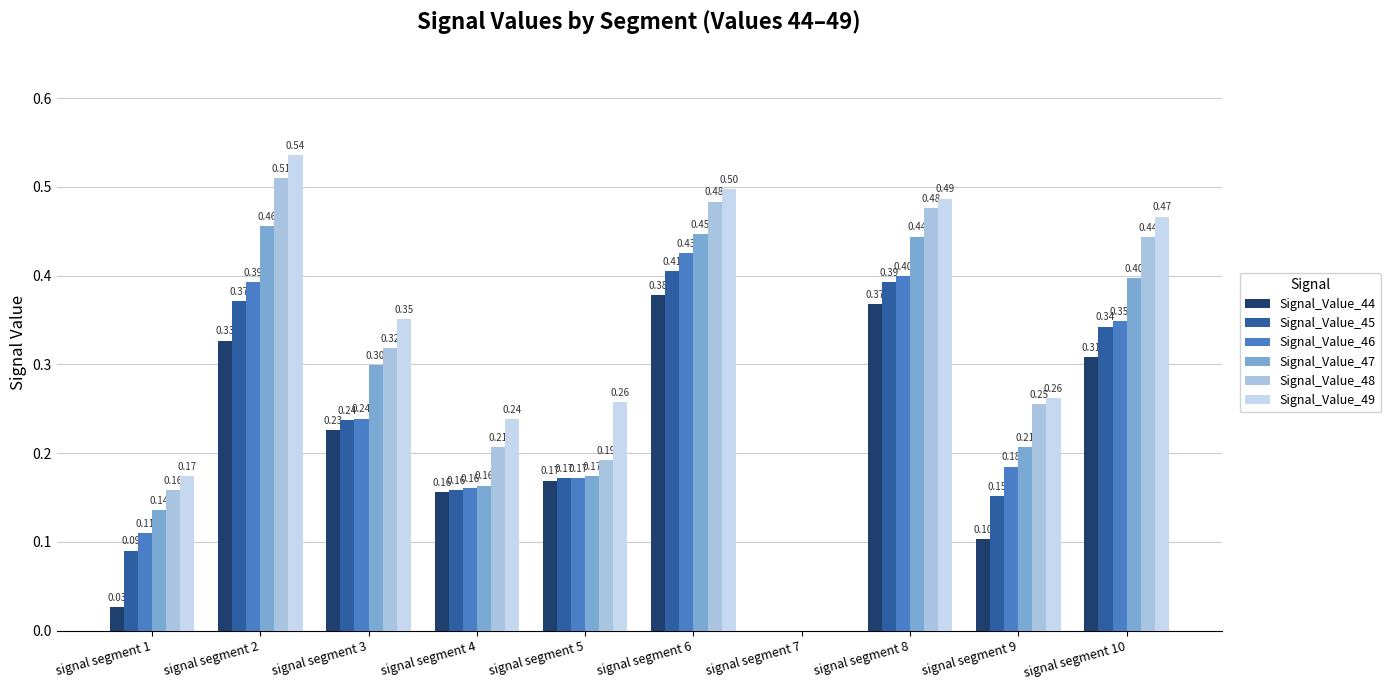

Count the Signal_Value_49 values in the range 0 to 1.

10